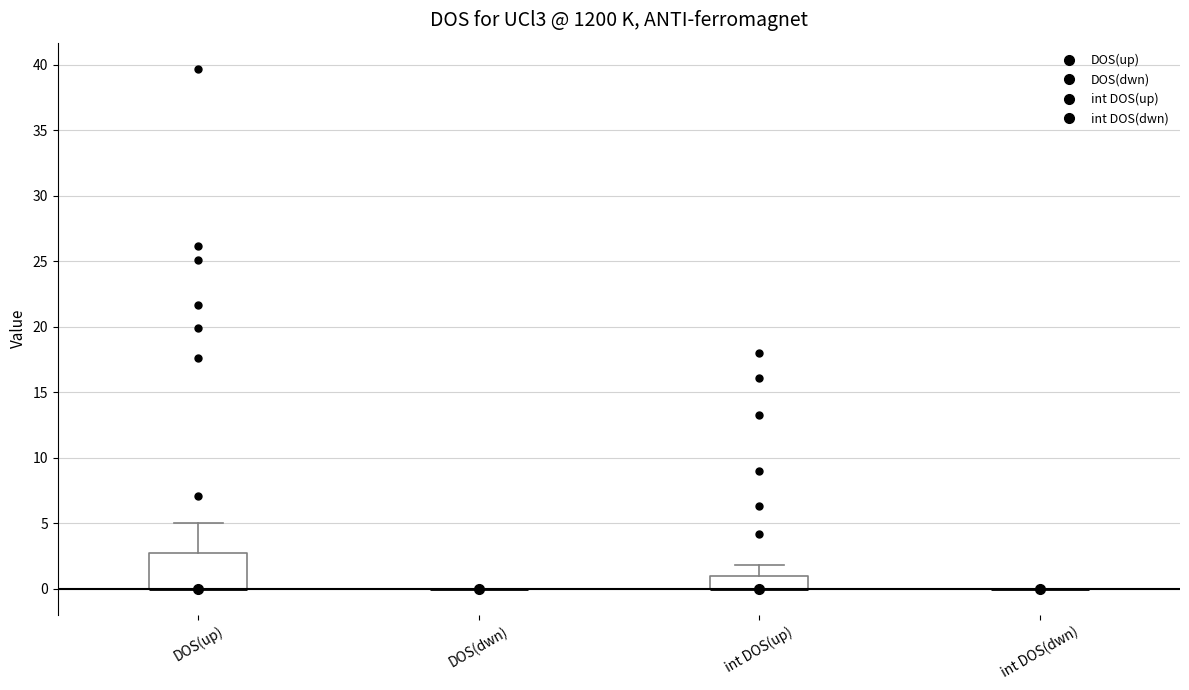

Reading left to right, read every box against the y-axis: the position of its median line, the range the box covers, and the ends of its whiskers. The values are not printed on the chart, so give them approximately, as read against the axis.

DOS(up): median 0.0 (drawn on the box's lower edge), box 0.0 to 2.5, whiskers 0.0 to 5.0
DOS(dwn): box collapsed to a line at 0.0, whiskers 0.0 to 0.0
int DOS(up): median 0.0 (drawn on the box's lower edge), box 0.0 to 1.0, whiskers 0.0 to 2.0
int DOS(dwn): box collapsed to a line at 0.0, whiskers 0.0 to 0.0